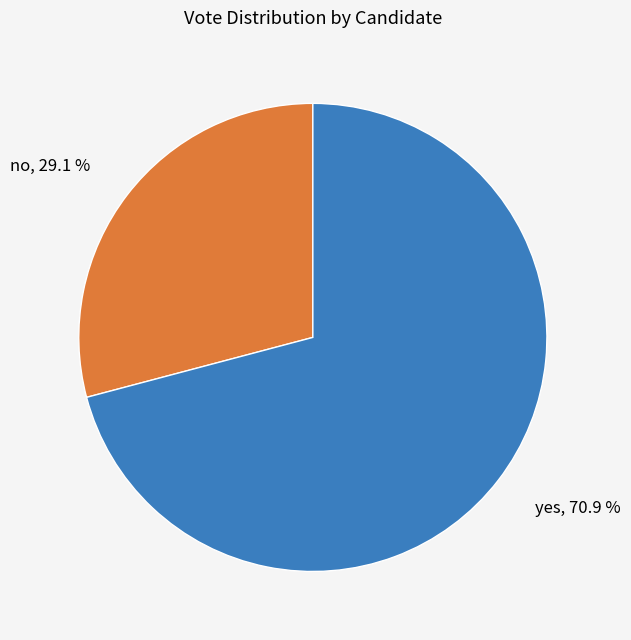

What is the largest slice in the pie chart?

yes